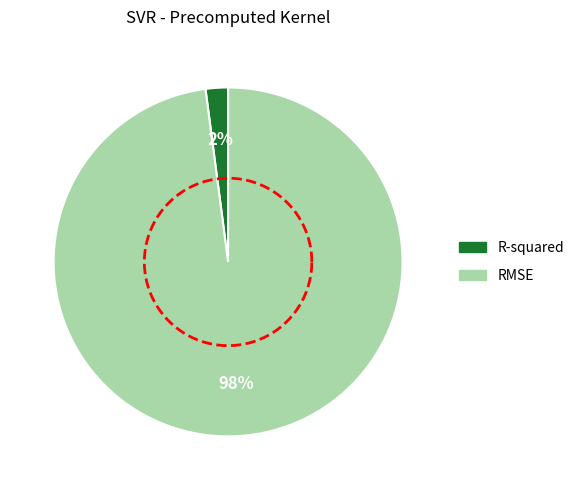

True or false: RMSE accounts for 99% of the total.

False